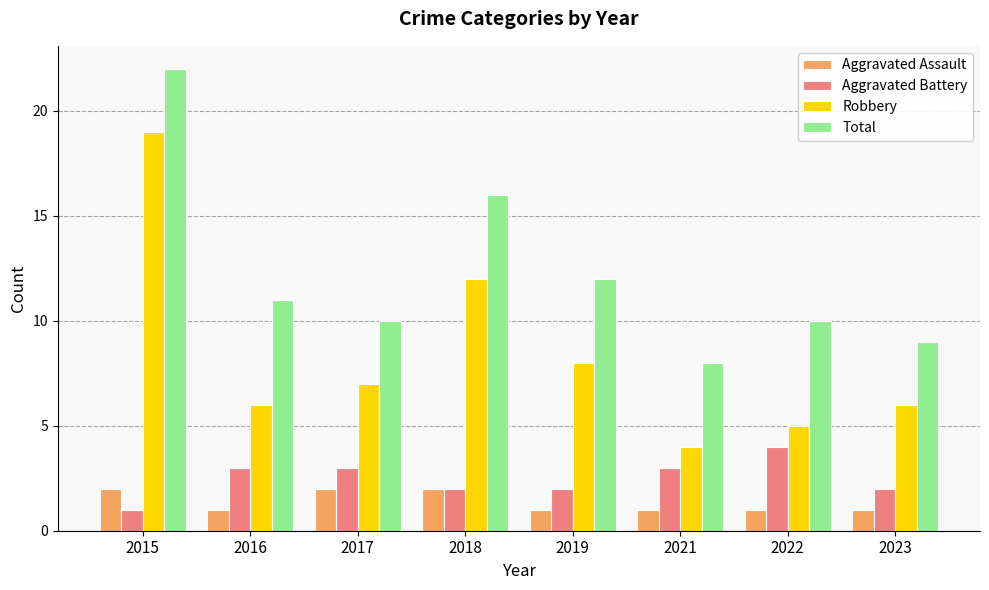

At which category is the sum across all series the highest?

2015